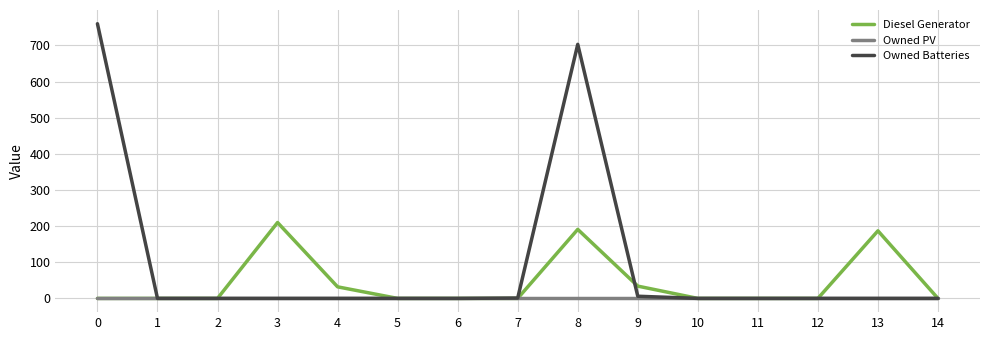

Is this an area chart (filled region under the line)?

No